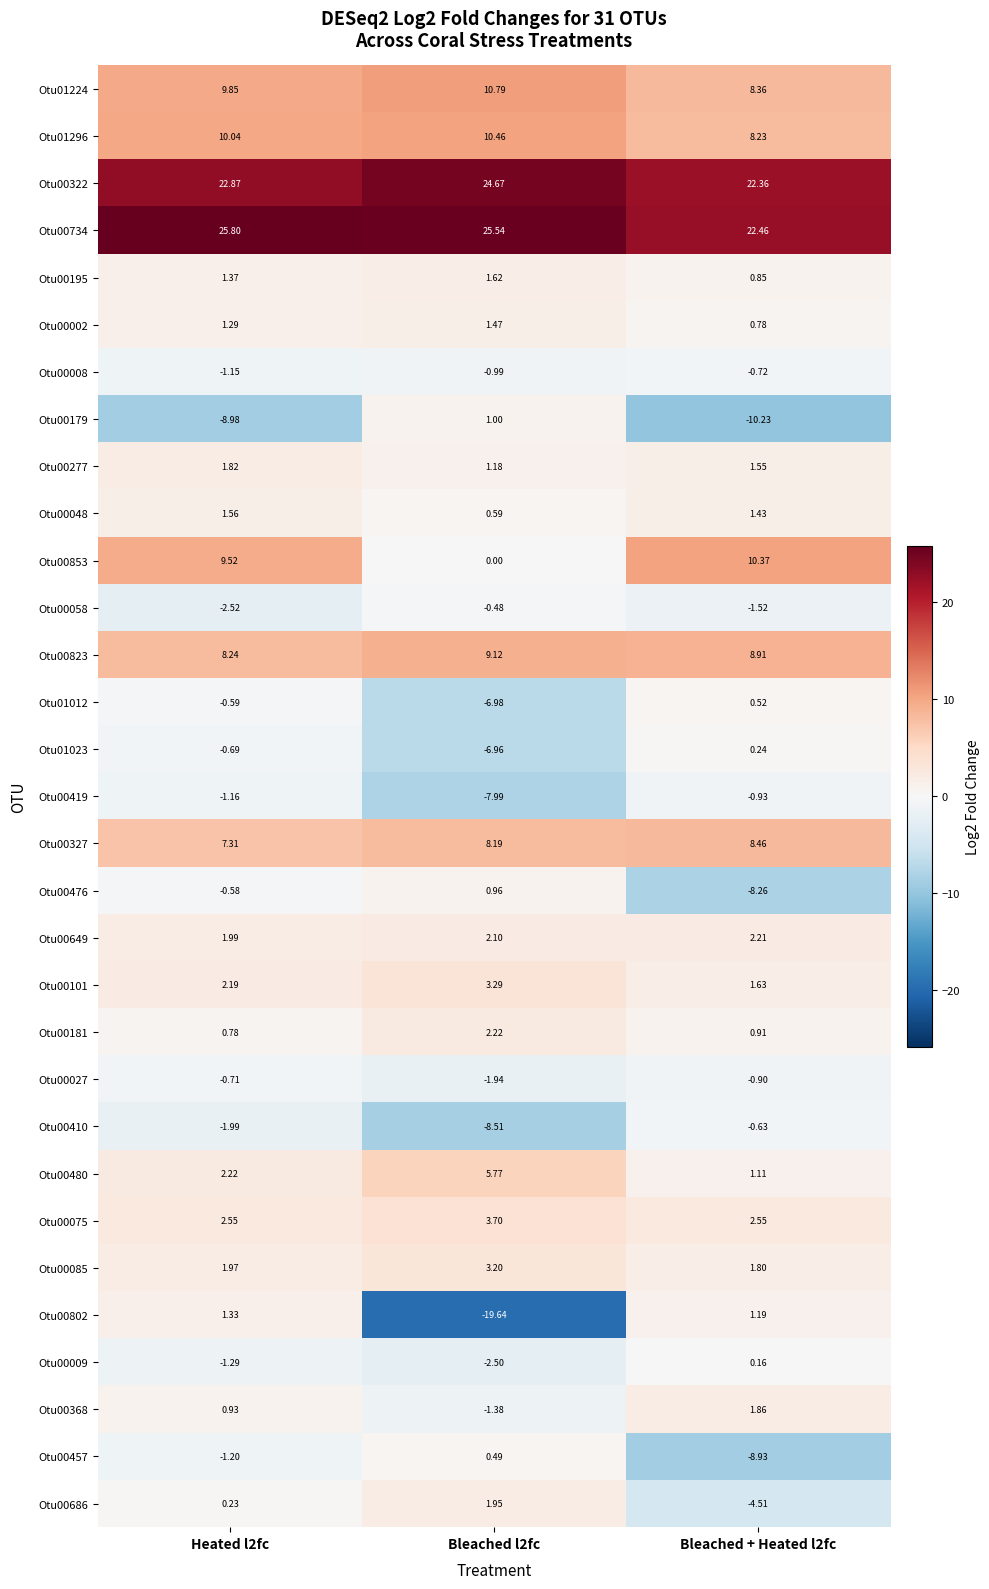

Is the value of Otu00476 at Bleached + Heated l2fc greater than the value of Otu00368 at Bleached + Heated l2fc?

No